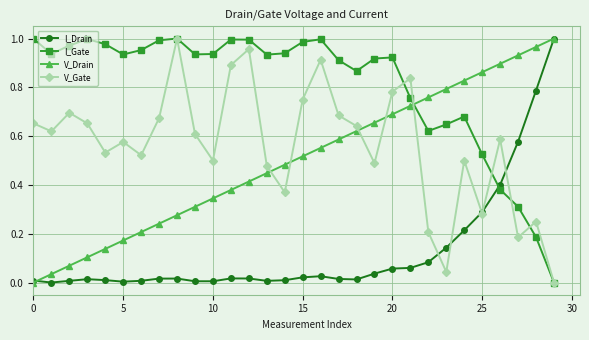

True or false: V_Drain and I_Gate intersect in this chart.

True